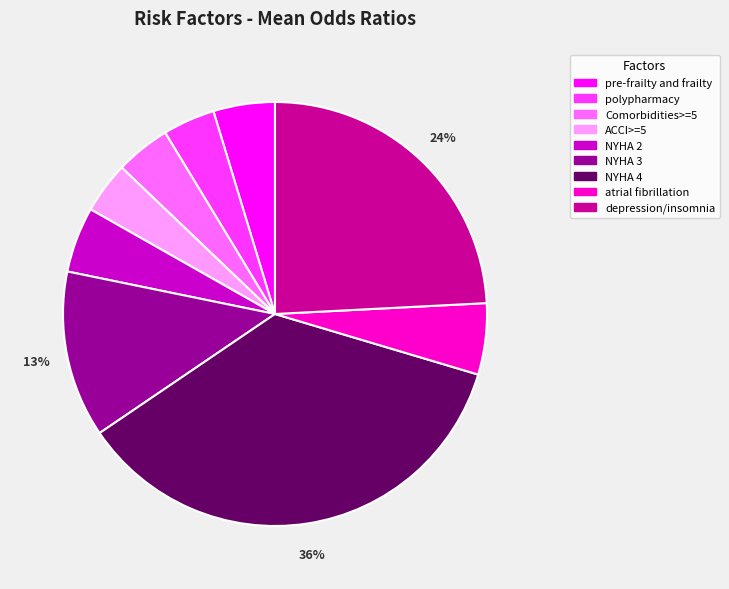

Is it true that Comorbidities>=5 is 4% of the pie?

True